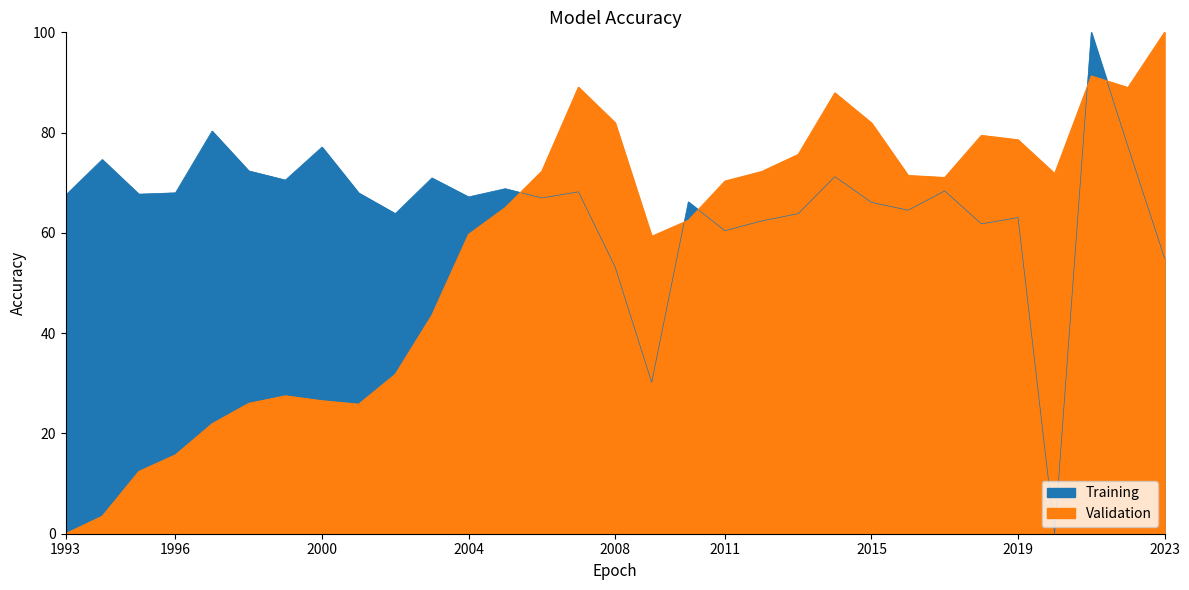

What is the difference between the Training values at 2005 and 1993?

1.3